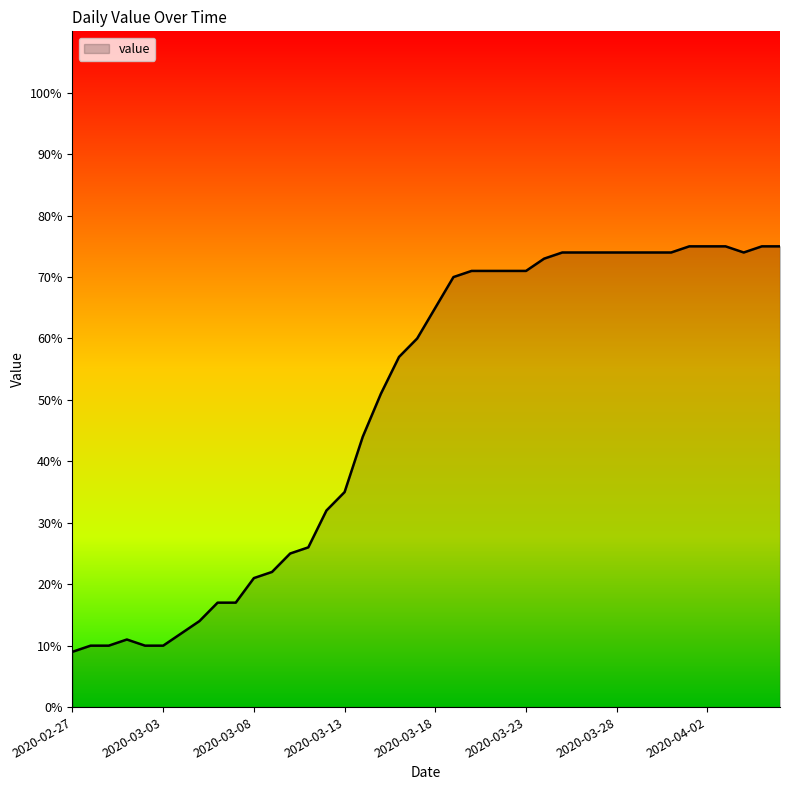

What is the greatest value displayed?

75